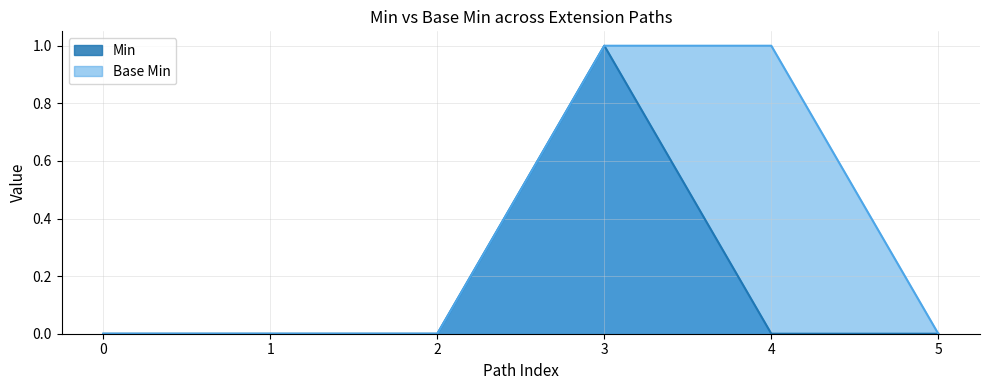

How many values in the Base Min series exceed 0?

2